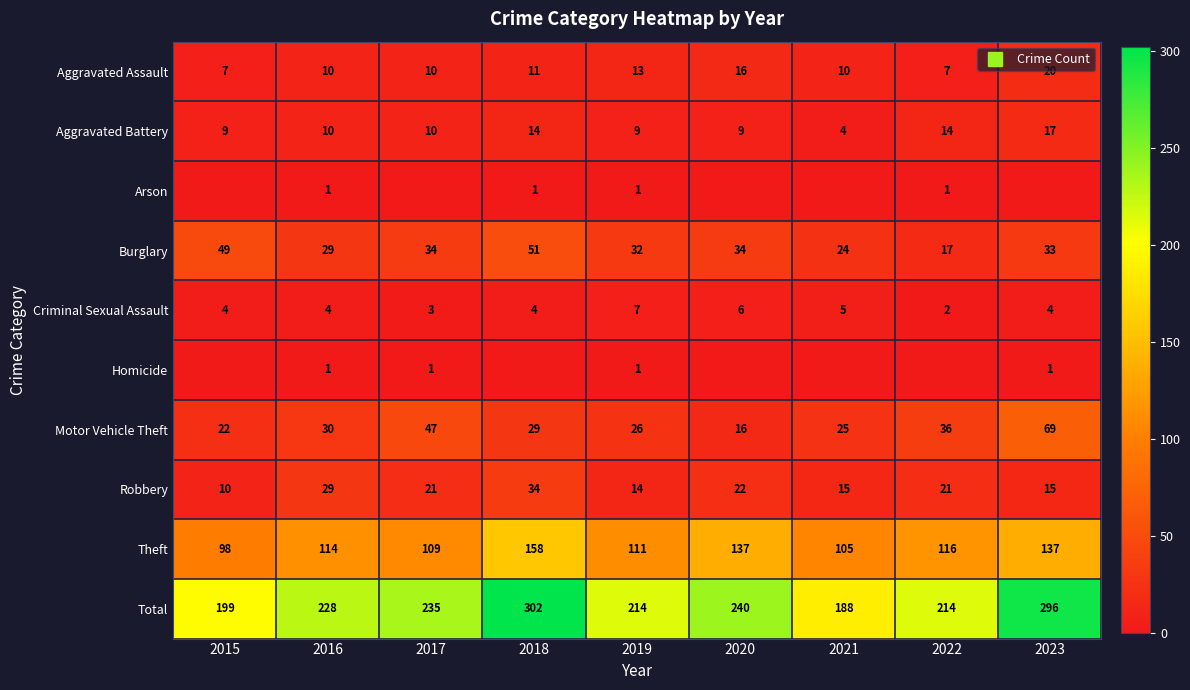

What is the difference between the maximum and minimum values in the Robbery series?

24